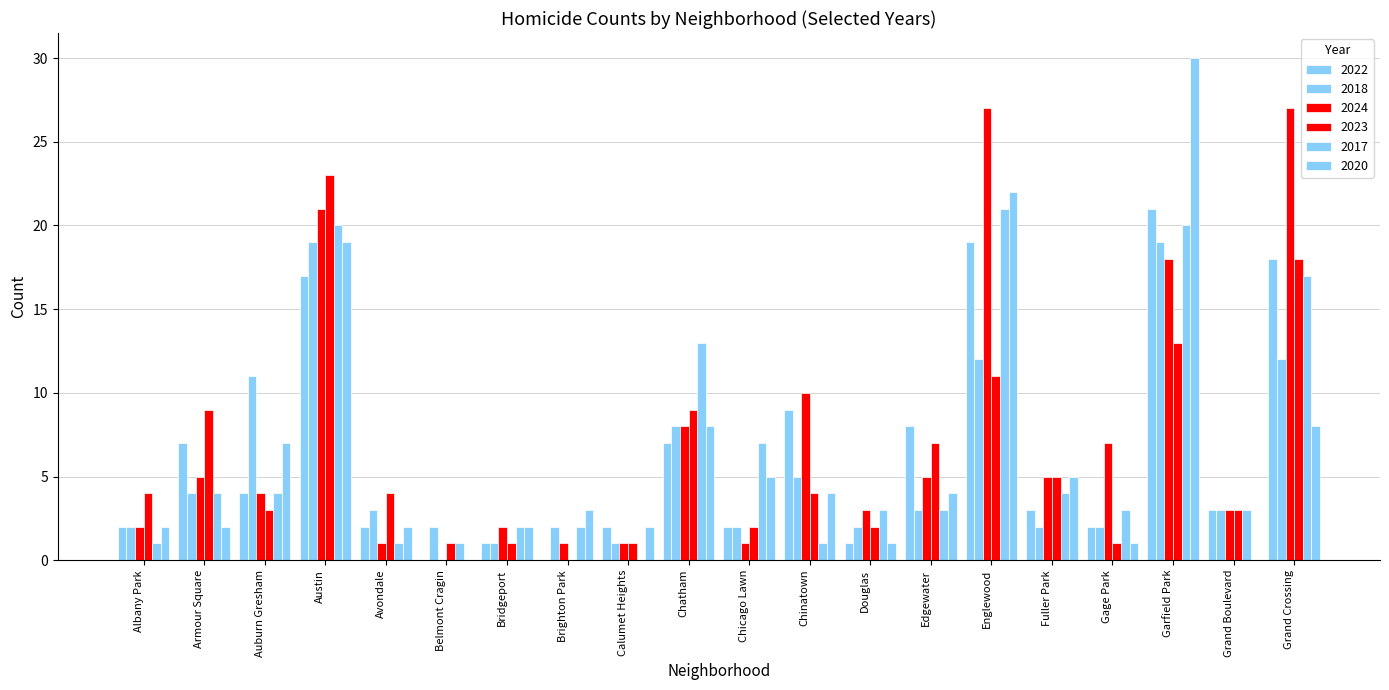

At how many categories does at least one series exceed 1?

20